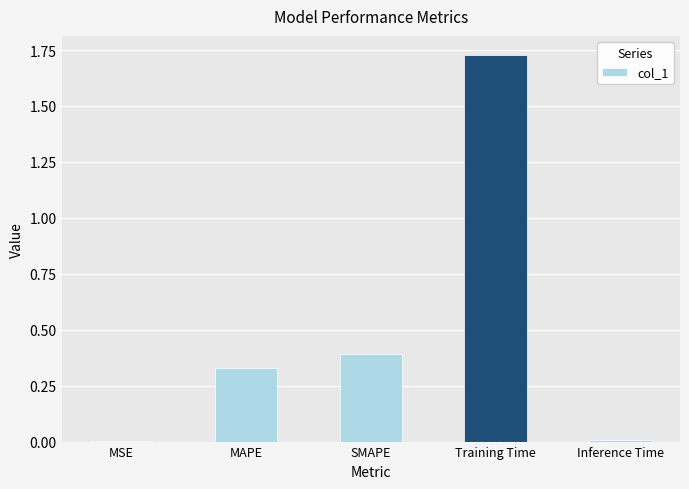

At which category does the chart reach its peak across all series?

Training Time